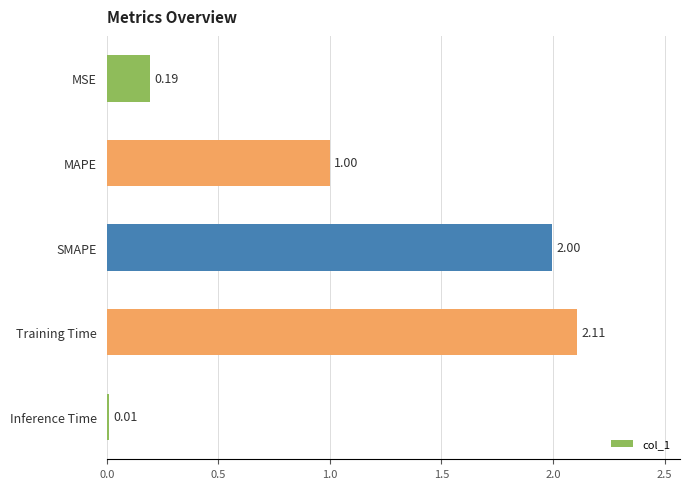

What is the average value?

1.1